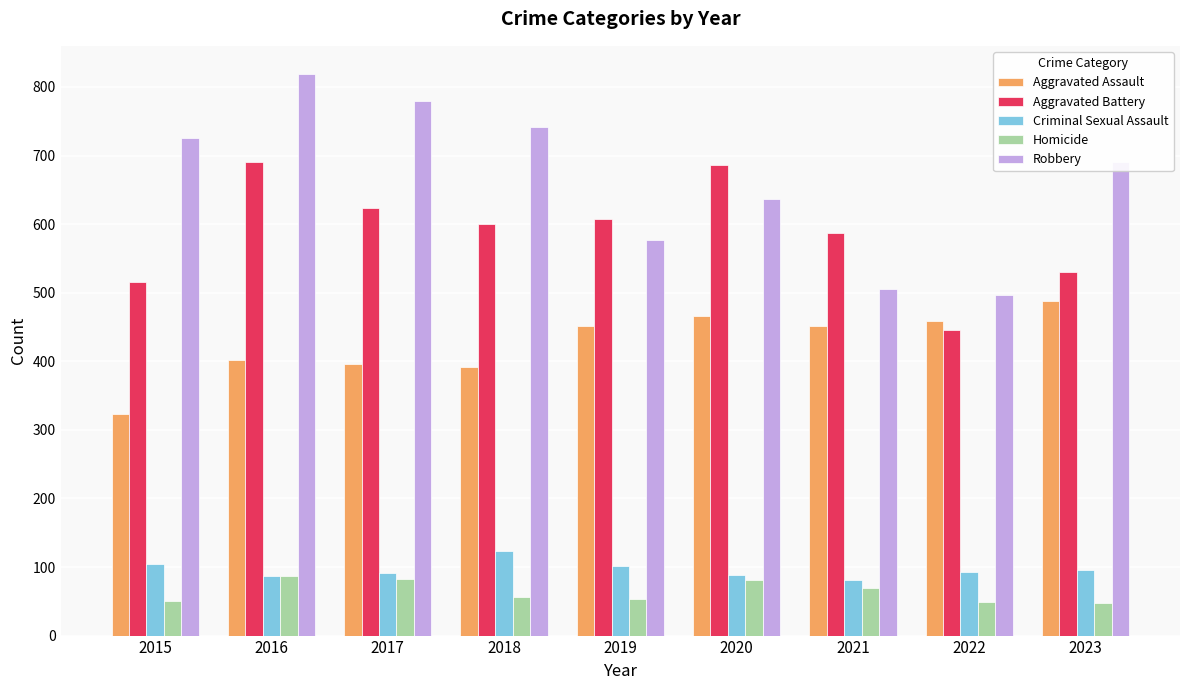

What is the difference between the Robbery values at 2023 and 2015?

36